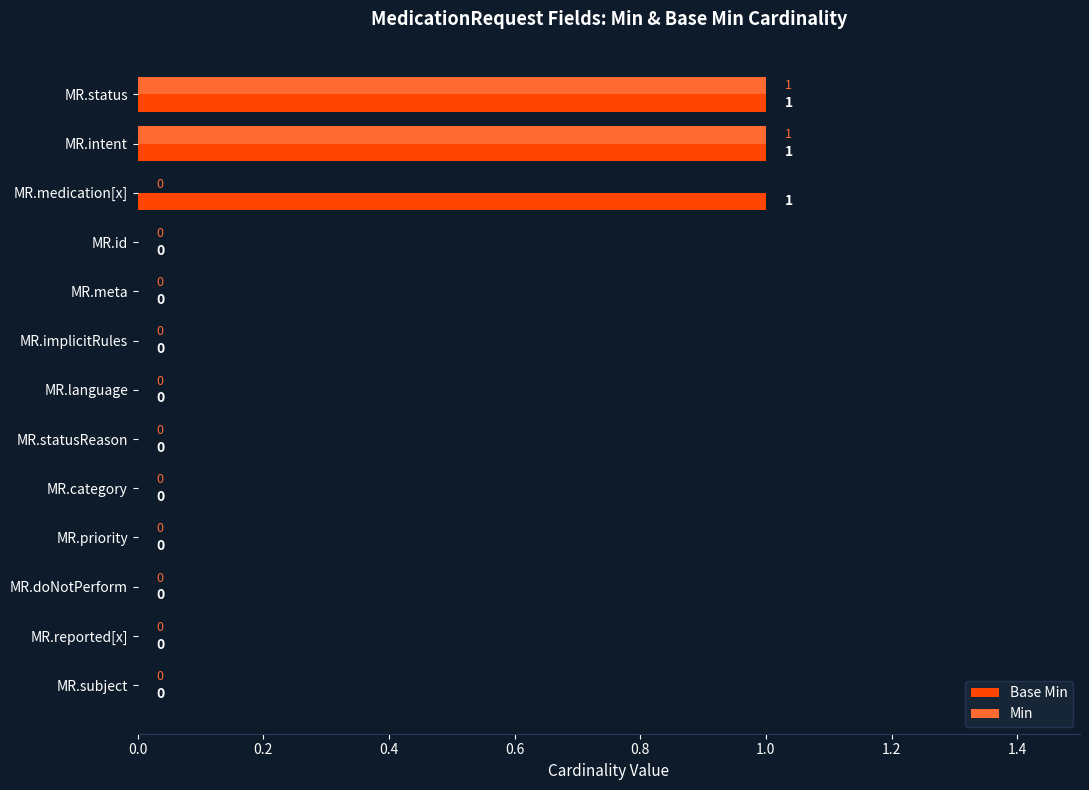

Which series has the largest total across all categories?

Base Min